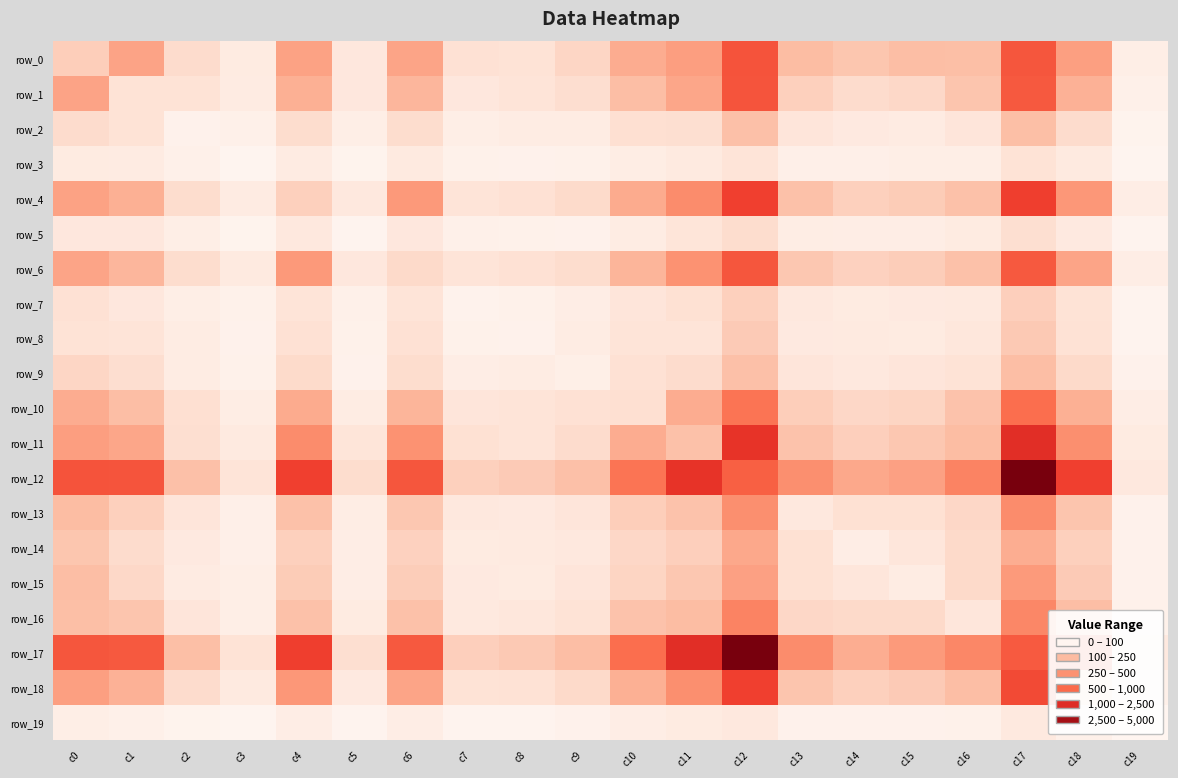

At which label does row_1 reach its minimum?

c19